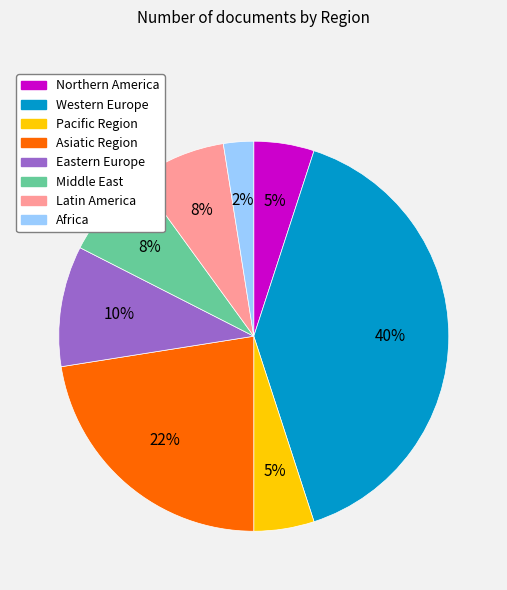

Is Northern America the majority of the pie?

No